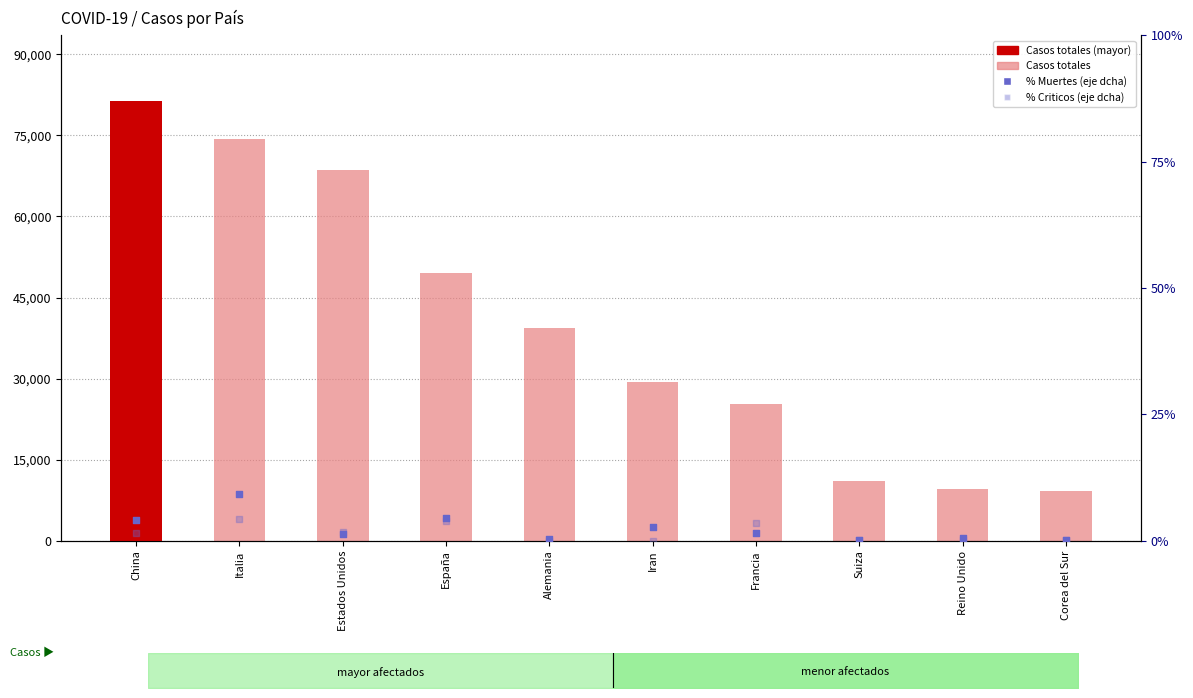

At how many categories does at least one series exceed 31096?

5